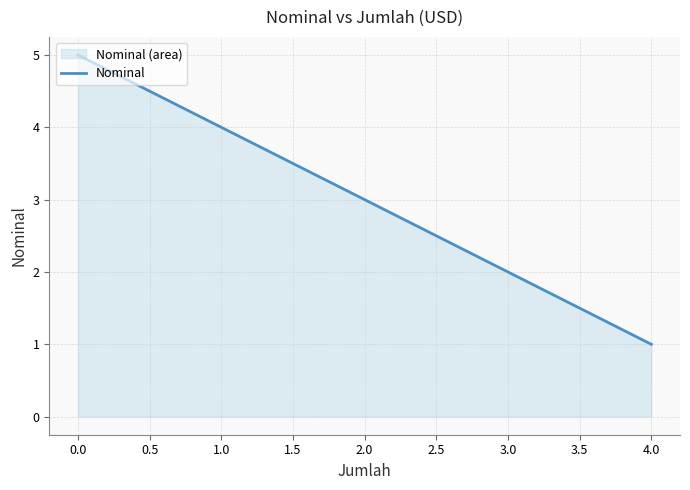

What is the minimum value shown in the chart?

1.0